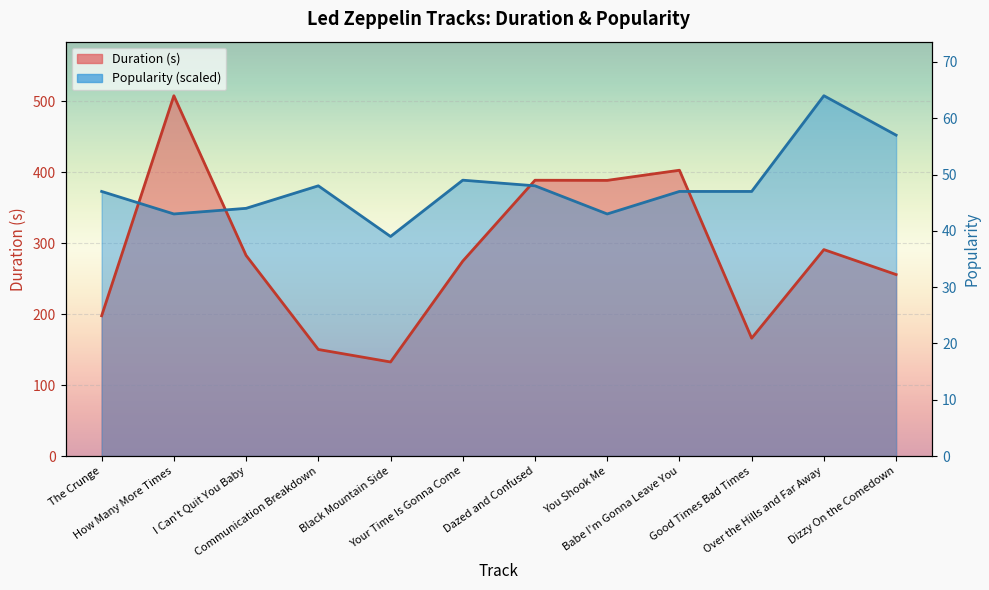

True or false: Popularity has a value of 545.3 at How Many More Times.

False